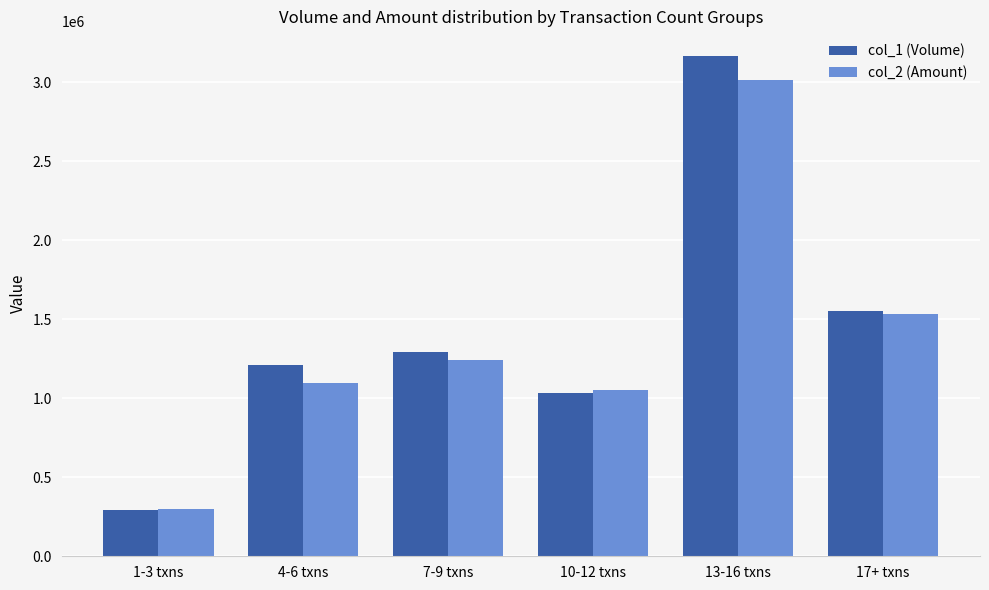

What is the difference between the col_2 (Amount) values at 1-3 txns and 17+ txns?

1234810